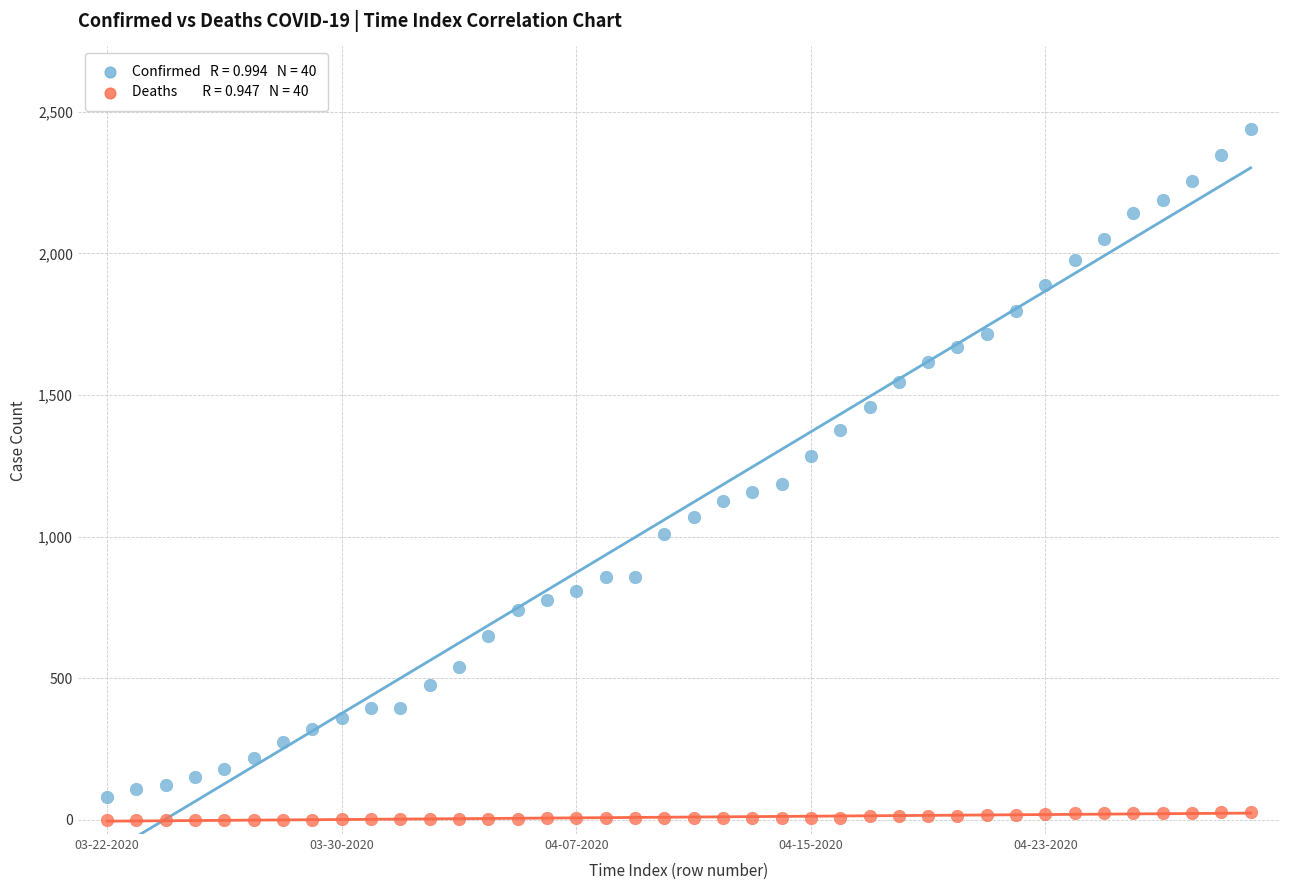

How many data points are displayed?

80